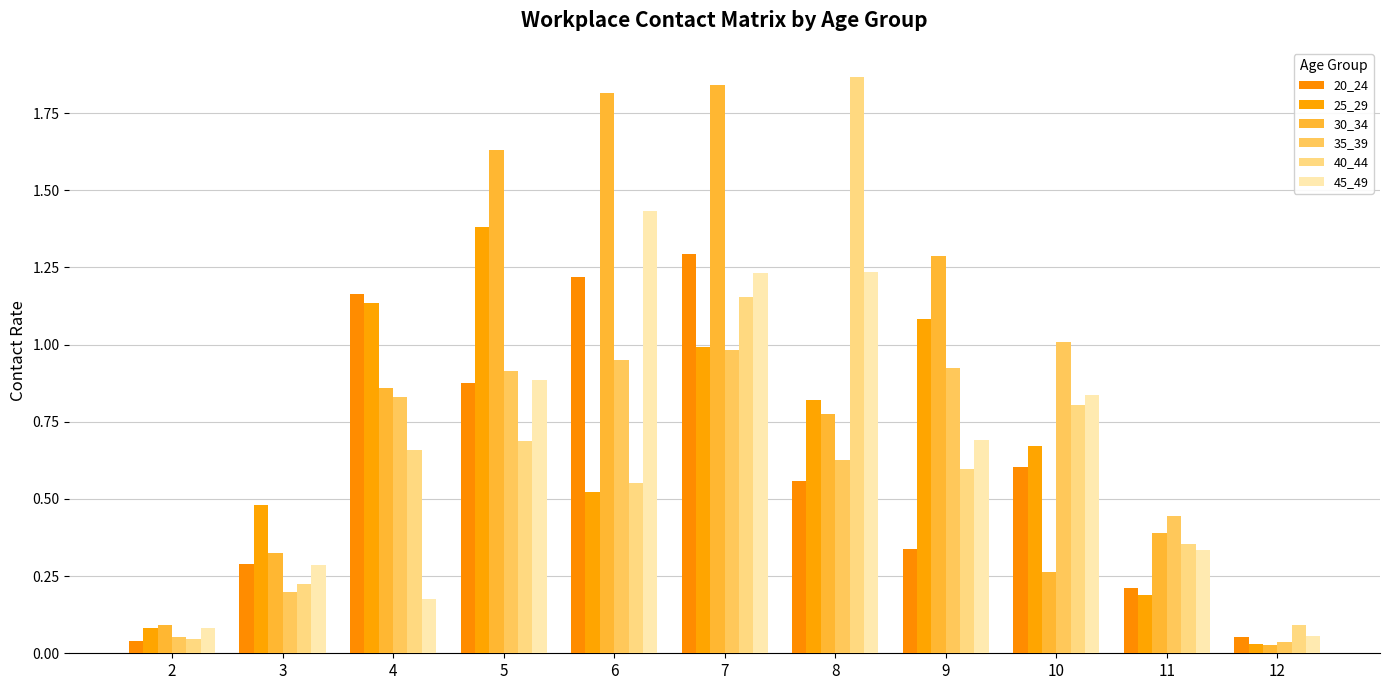

The value of 35_39 at 4 is 0.8. True or false?

True